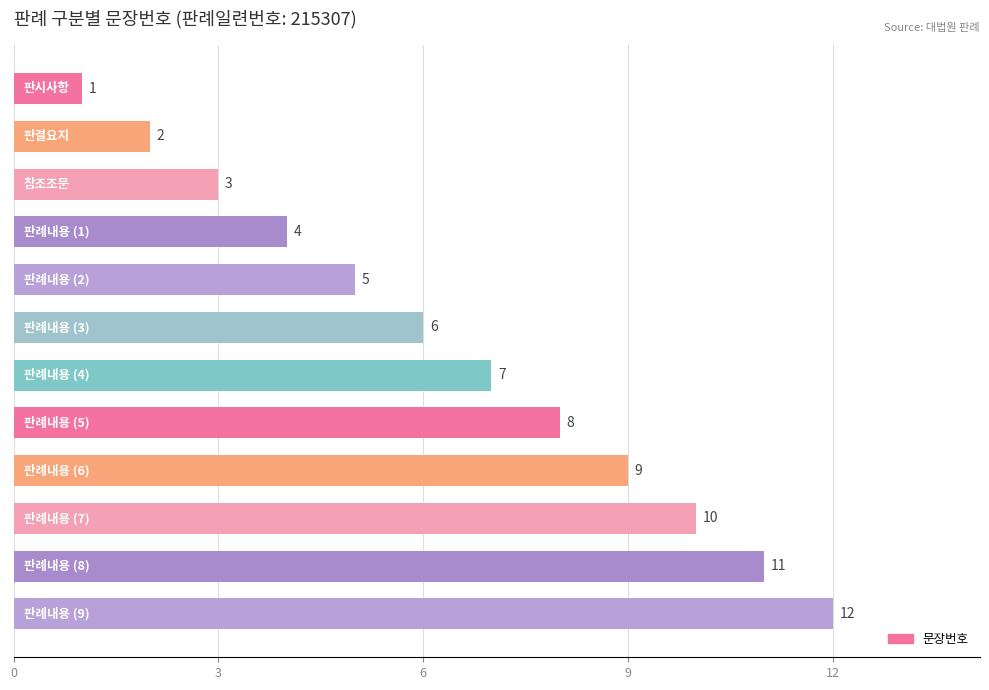

What is the sum of all values?

78